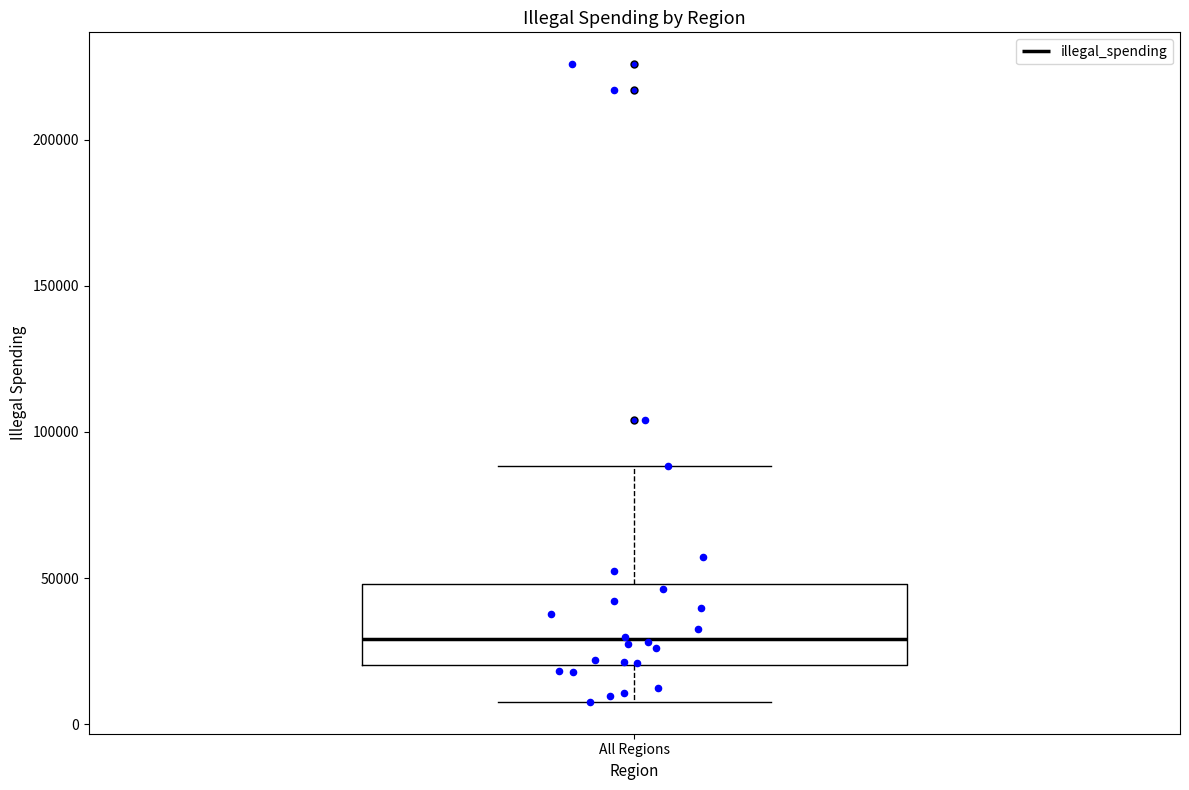

Transcribe this box plot: give where the median line is, the range the box spans, and where the two whiskers end, as read against the y-axis. The values are not printed on the chart, so give them approximately, as read against the axis.

median 30000, box 20000 to 50000, whiskers 10000 to 90000